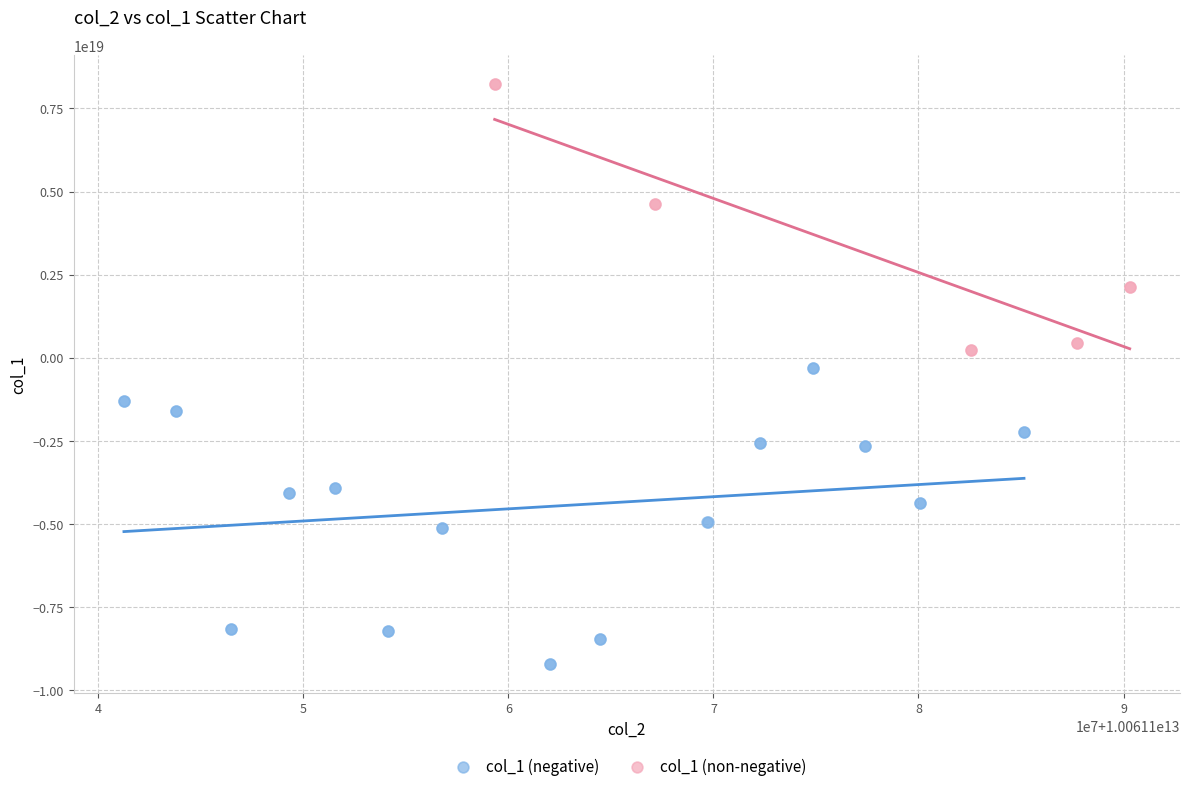

Which series reaches the maximum Y coordinate?

col_1 (non-negative)